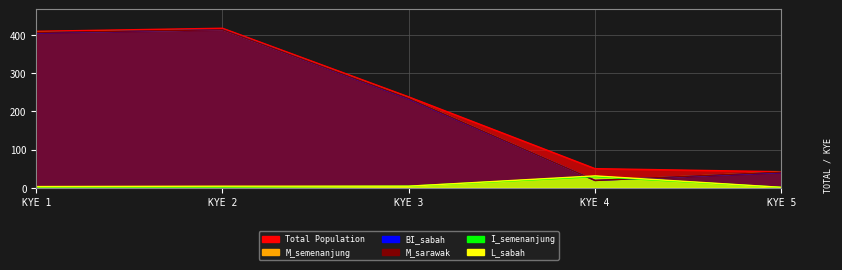

Where is the first local maximum for total?

KYE 2